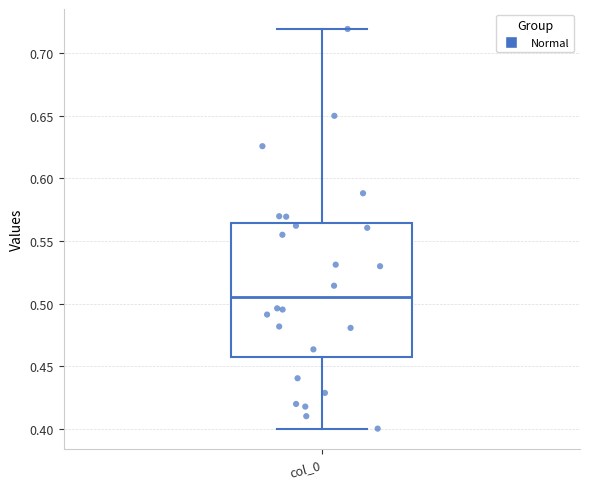

Read this box plot against the y-axis: the position of the median line, the range covered by the box, and the ends of both whiskers. The values are not printed on the chart, so give them approximately, as read against the axis.

median 0.505, box 0.460 to 0.565, whiskers 0.400 to 0.720